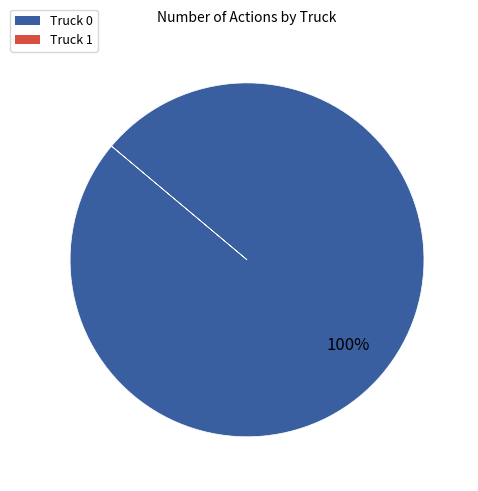

Does any single category account for the majority?

Yes